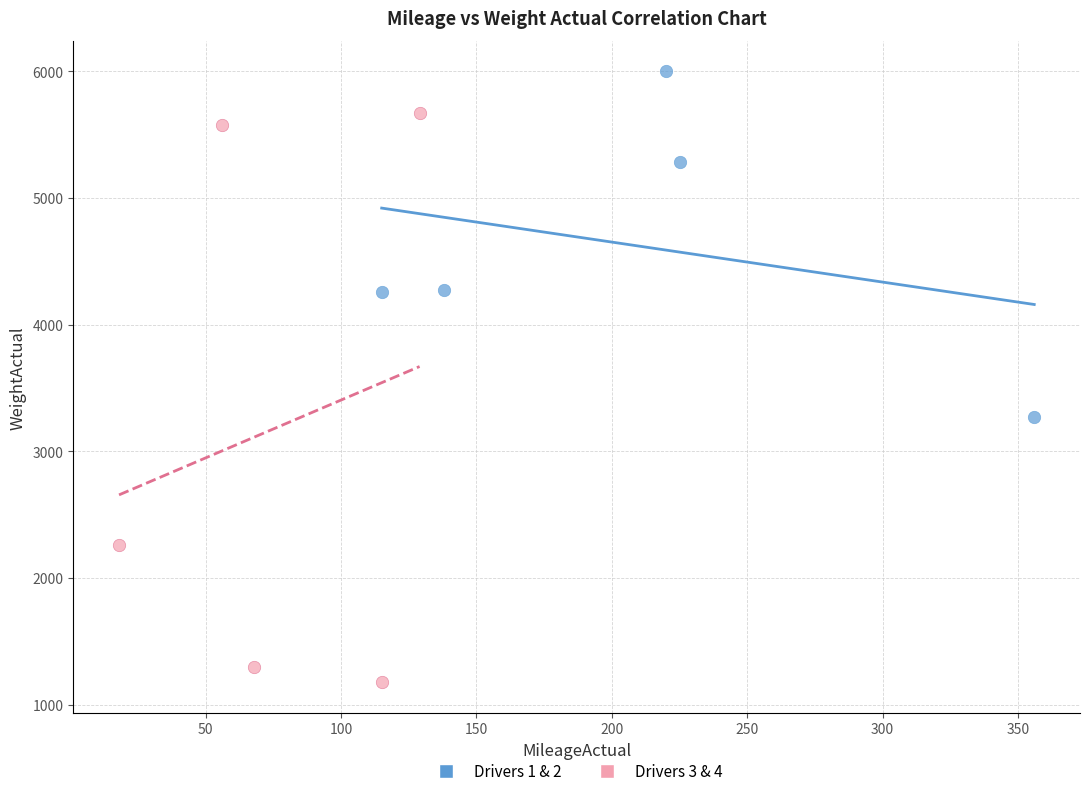

Which series contains the highest Y value?

Drivers 1 & 2